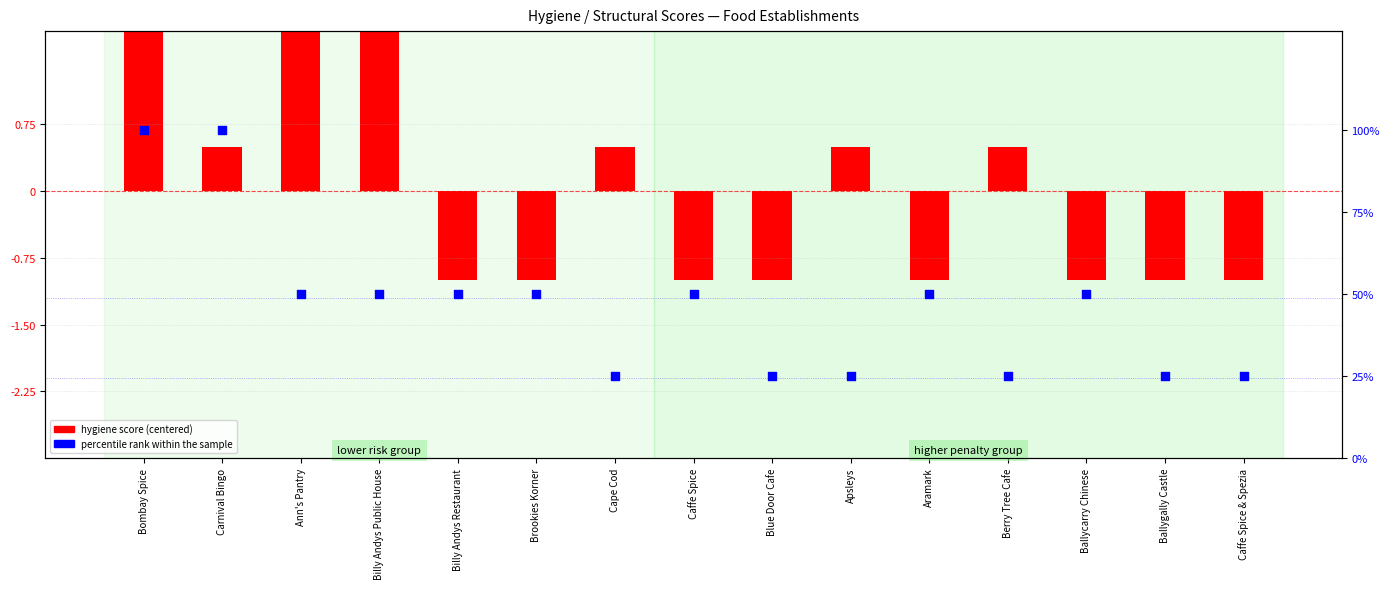

At how many categories does at least one series exceed 99?

2